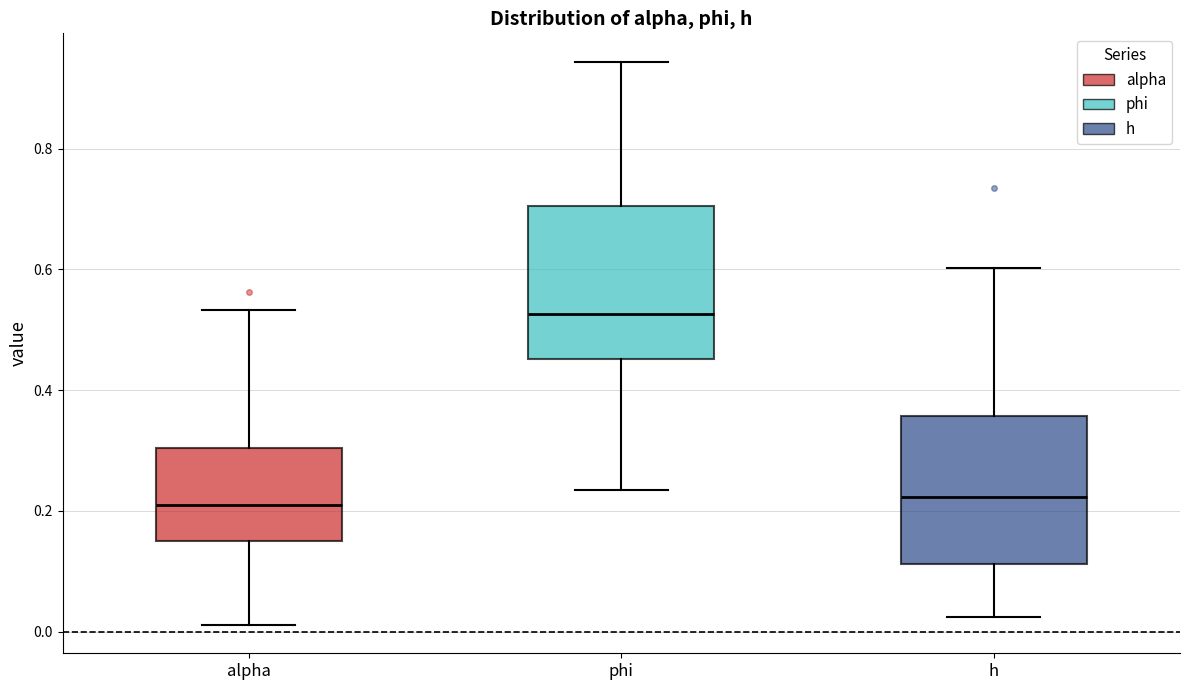

Where does the median line of the box for phi sit on the y-axis? The values are not printed on the chart, so give them approximately, as read against the axis.

0.52